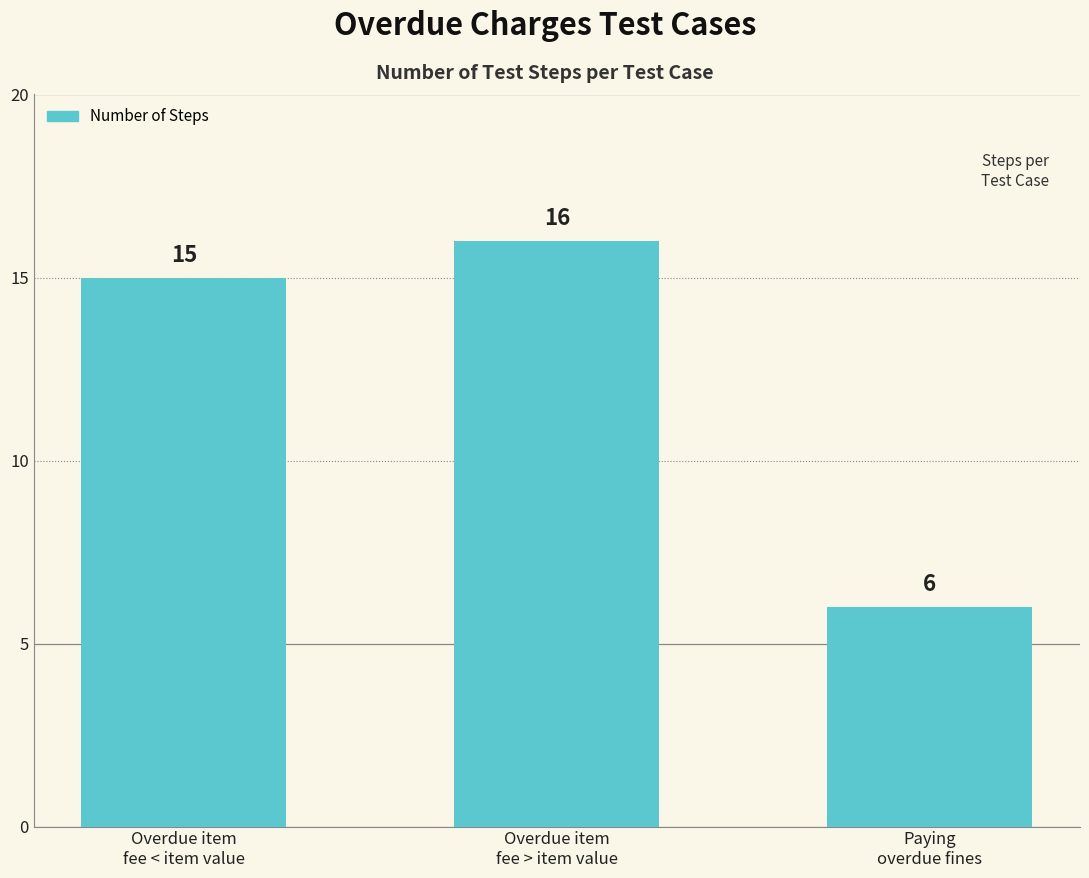

What is the change in value from Overdue item
fee < item value to Paying
overdue fines?

-9